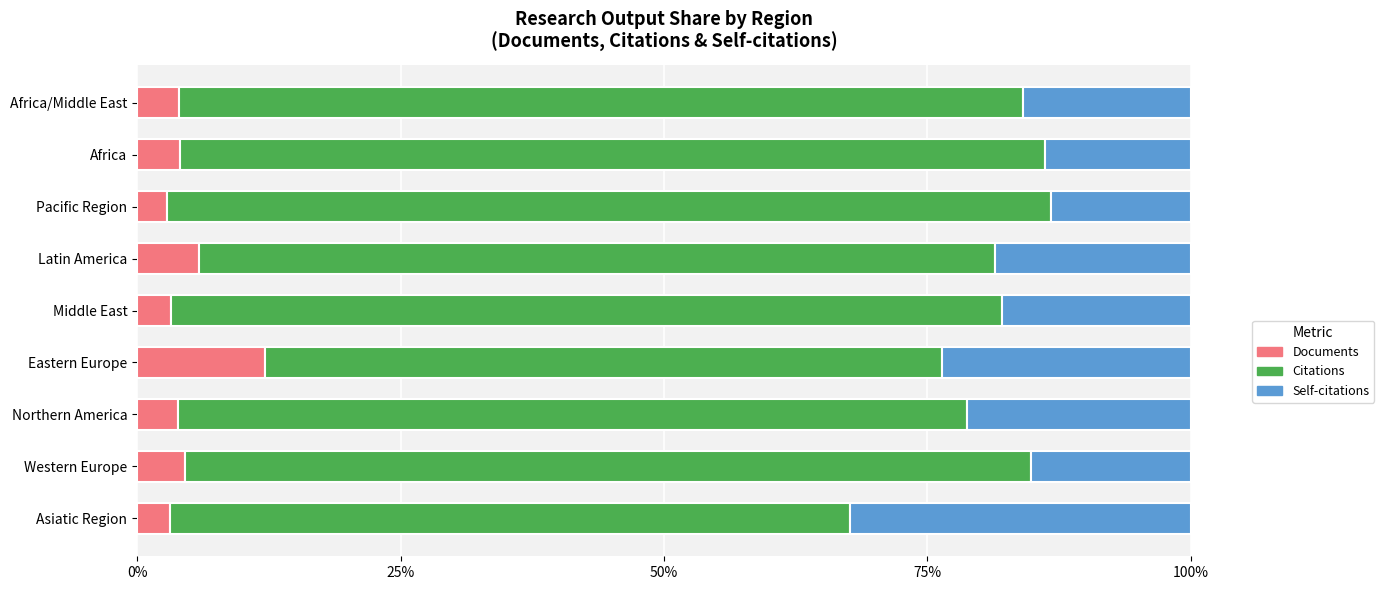

What is the total value across all series at Africa?

100.0